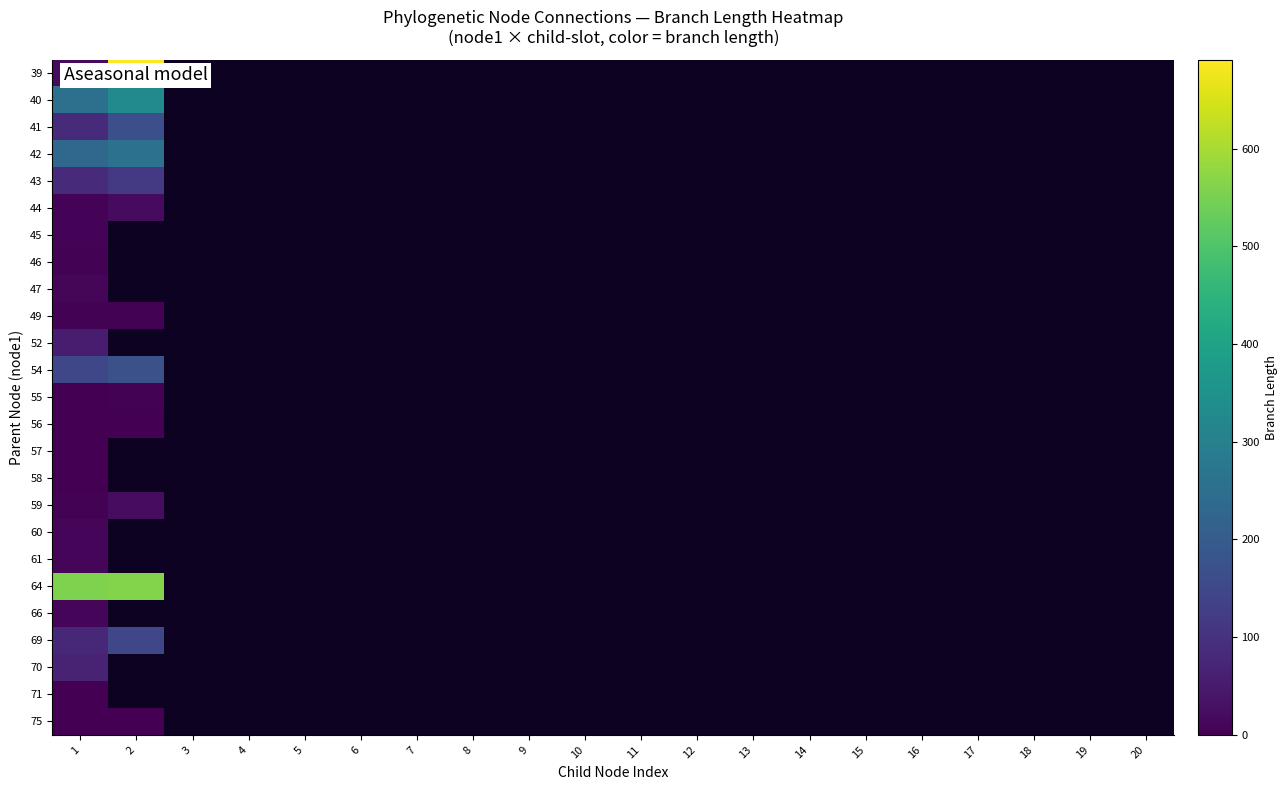

Which has a higher value, 12 or 8?

8